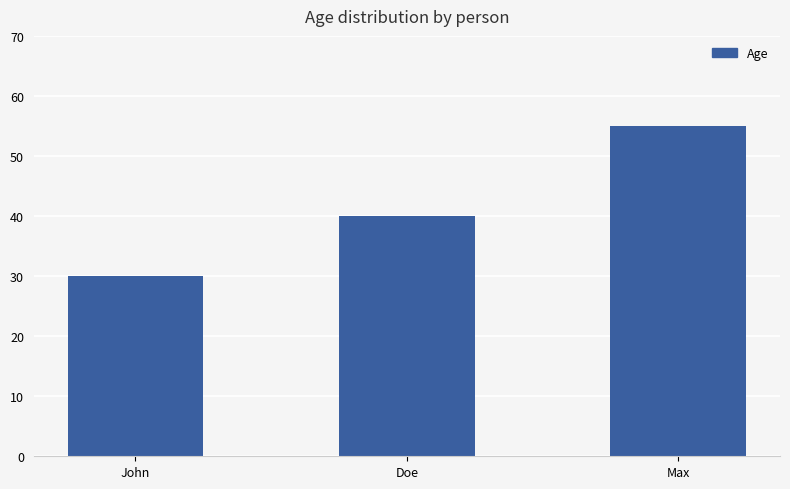

List the labels in order of value, smallest first.

John, Doe, Max